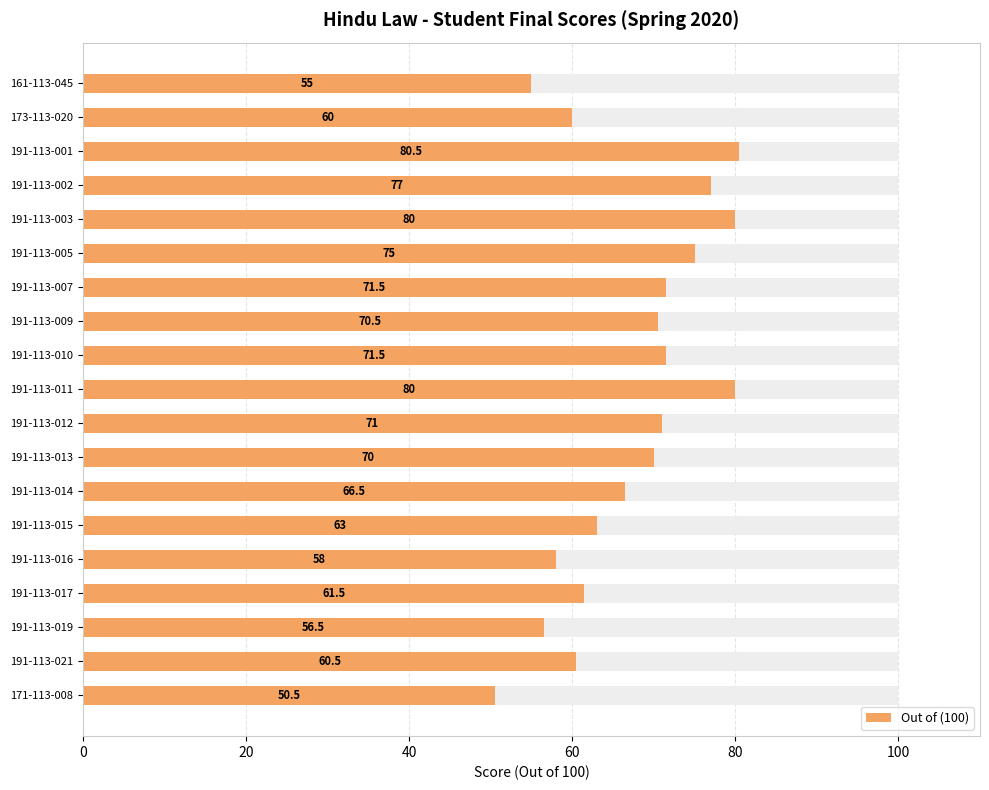

What position from the left is 173-113-020?

2